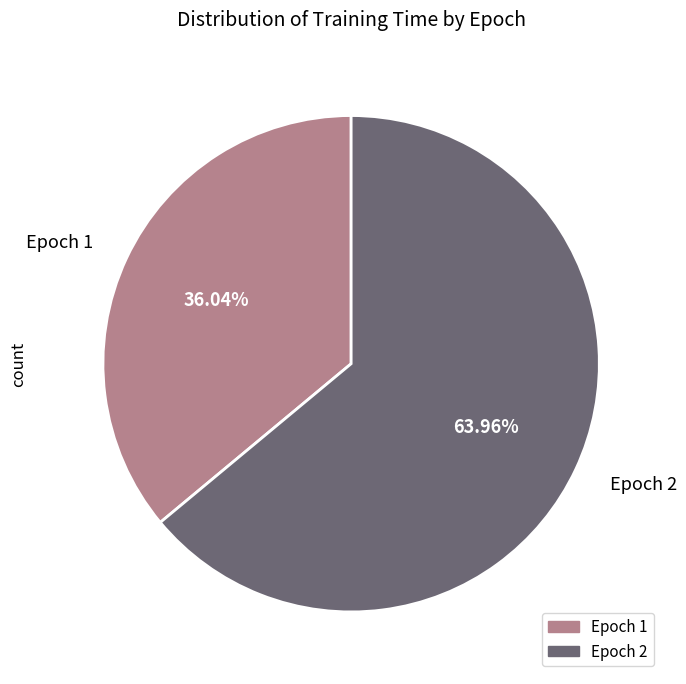

To the nearest percent, what is the average slice percentage?

50%